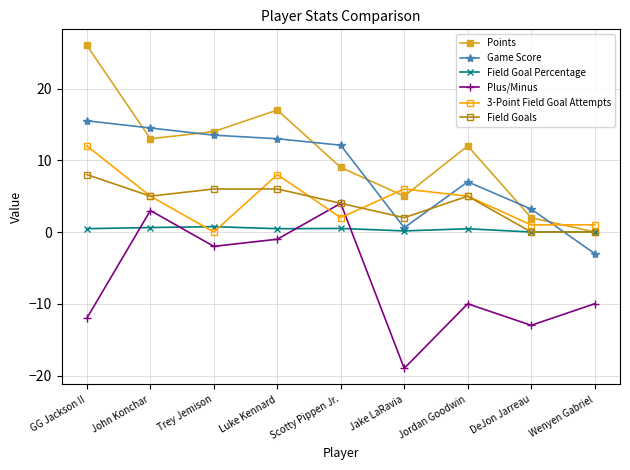

Rank the series by their maximum value, from highest to lowest.

Points, Game Score, 3-Point Field Goal Attempts, Field Goals, Plus/Minus, Field Goal Percentage